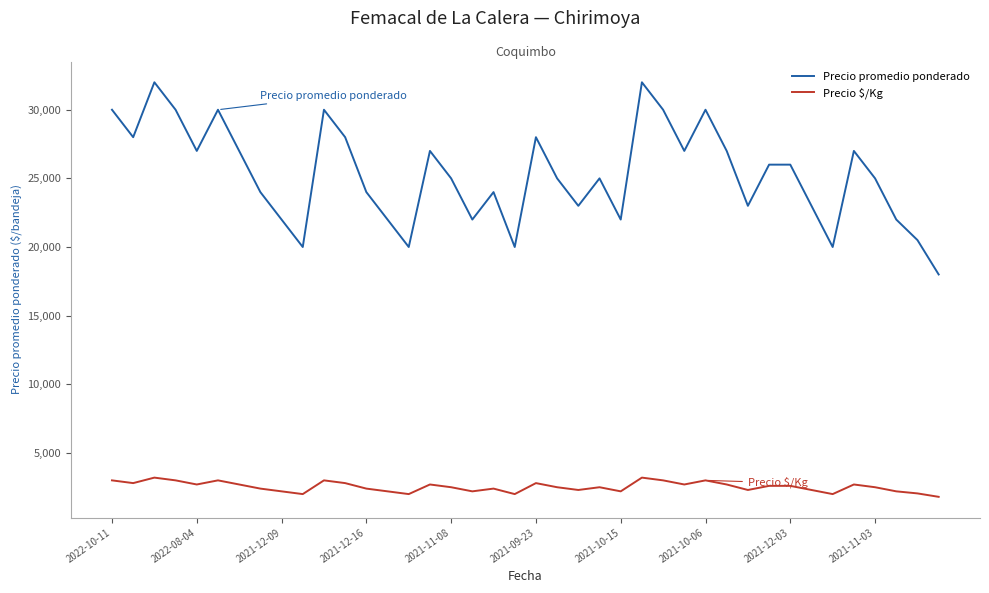

What is the difference between the maximum and second lowest values in the Precio promedio ponderado series?

12000